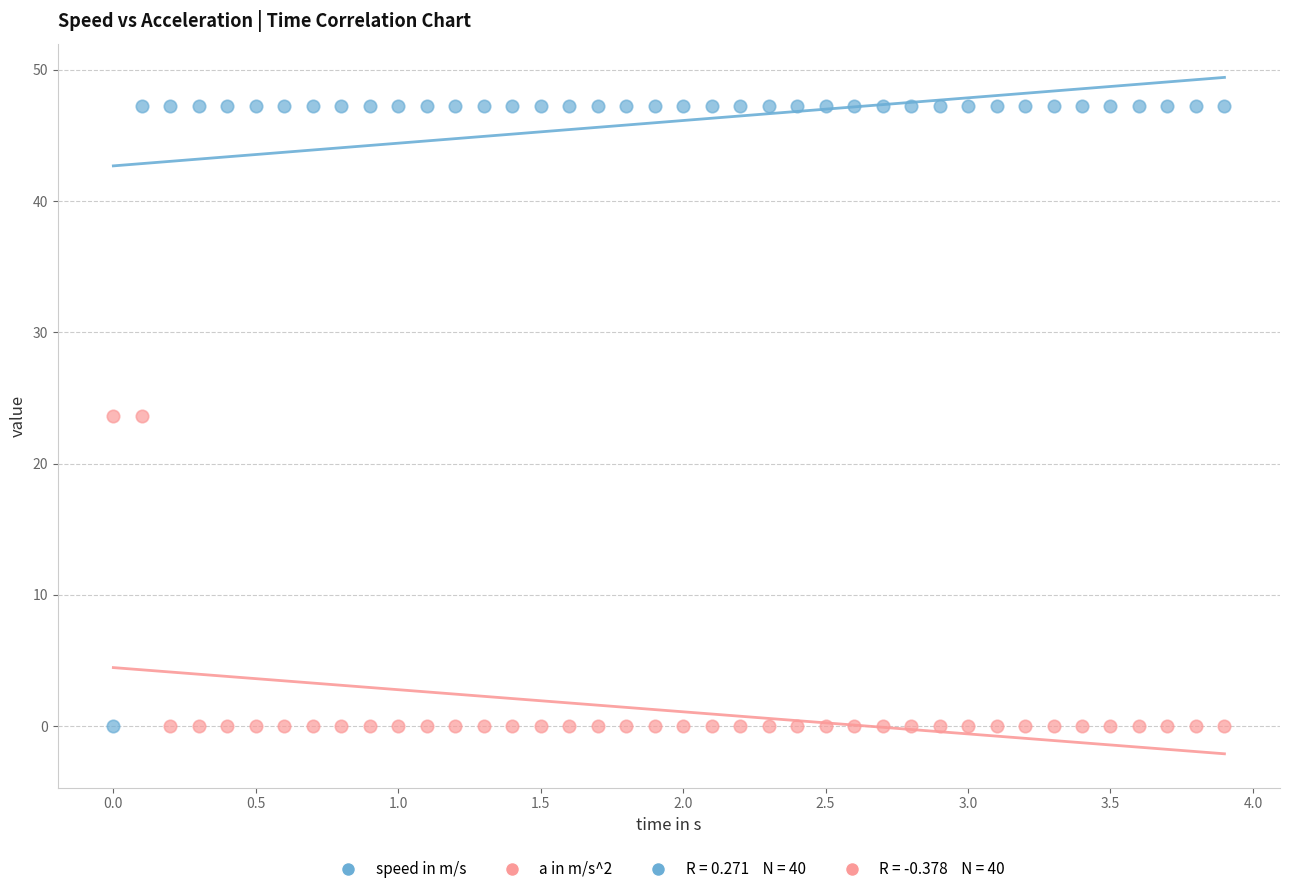

Which series reaches the maximum Y coordinate?

speed in m/s